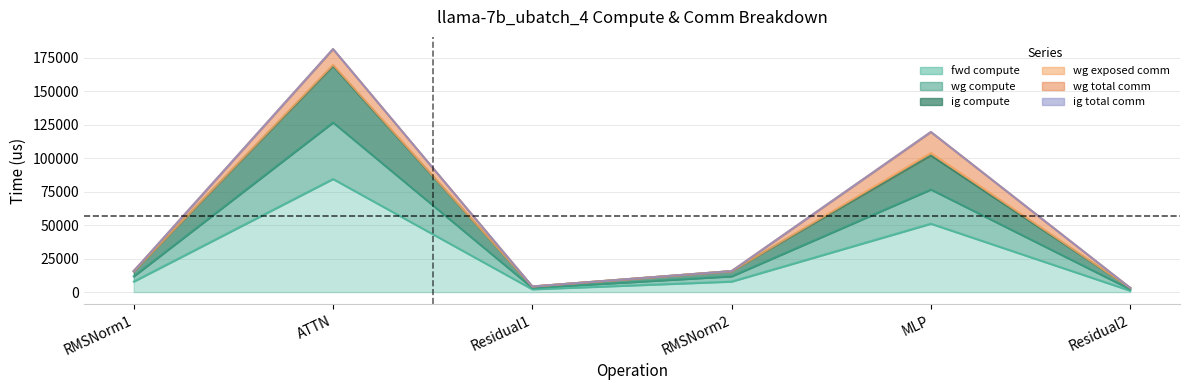

What position from the right is ATTN?

5